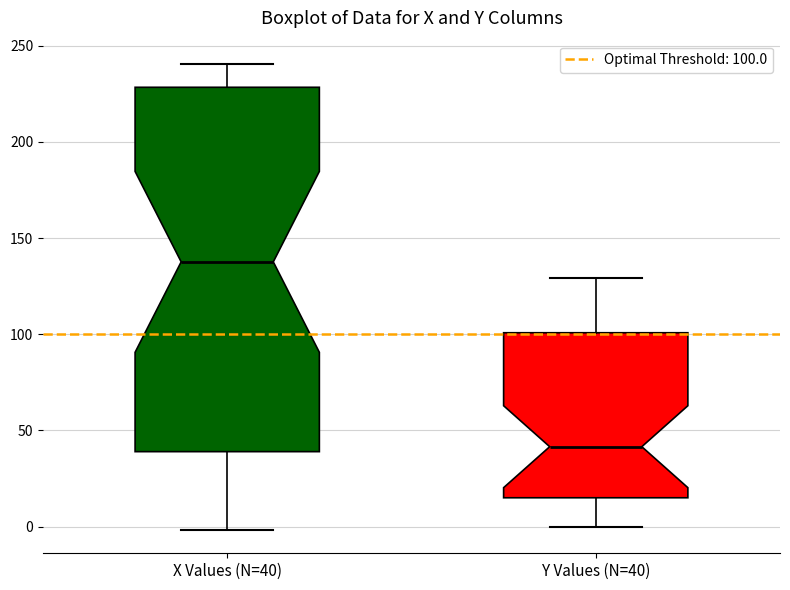

Reading left to right, transcribe this box plot: for each box, give where its median line is, the range the box spans, and where its two whiskers end, as read against the y-axis. The values are not printed on the chart, so give them approximately, as read against the axis.

X Values (N=40): median 140, box 40 to 230, whiskers 0 to 240
Y Values (N=40): median 40, box 15 to 100, whiskers 0 to 130